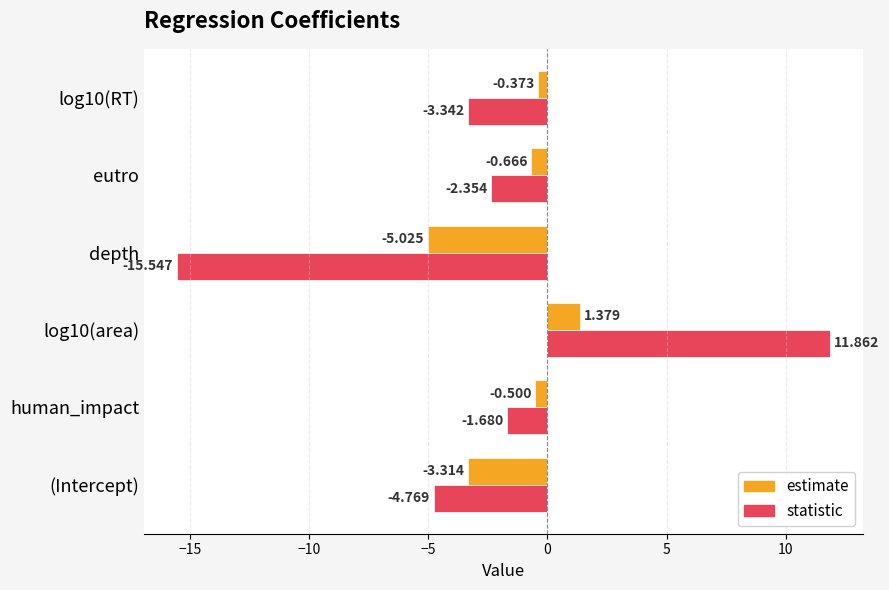

What is the maximum value shown in the chart?

11.9